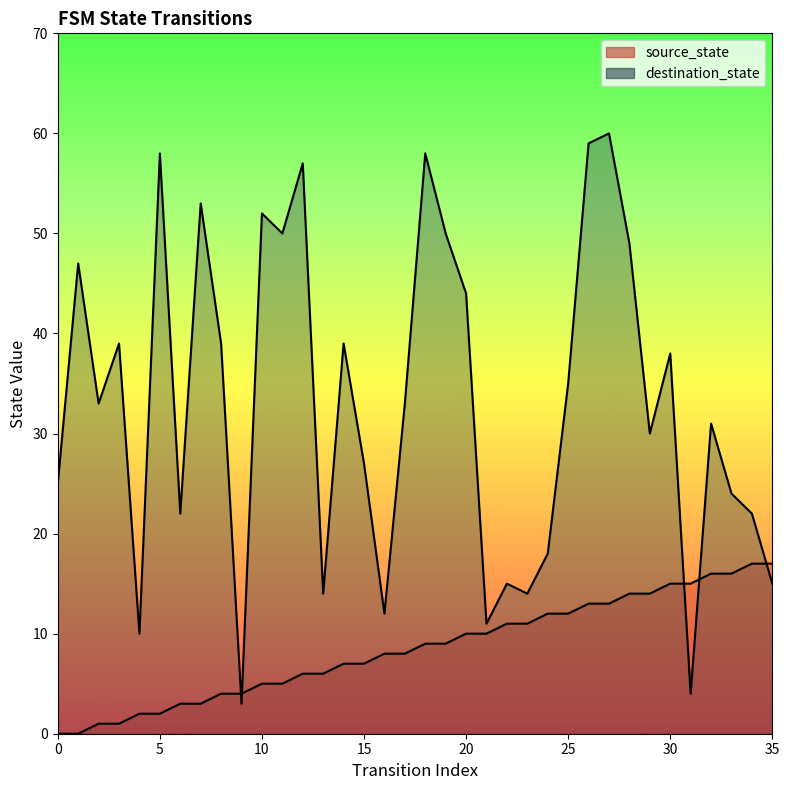

What is the spread (max minus min) of values at 32?

15